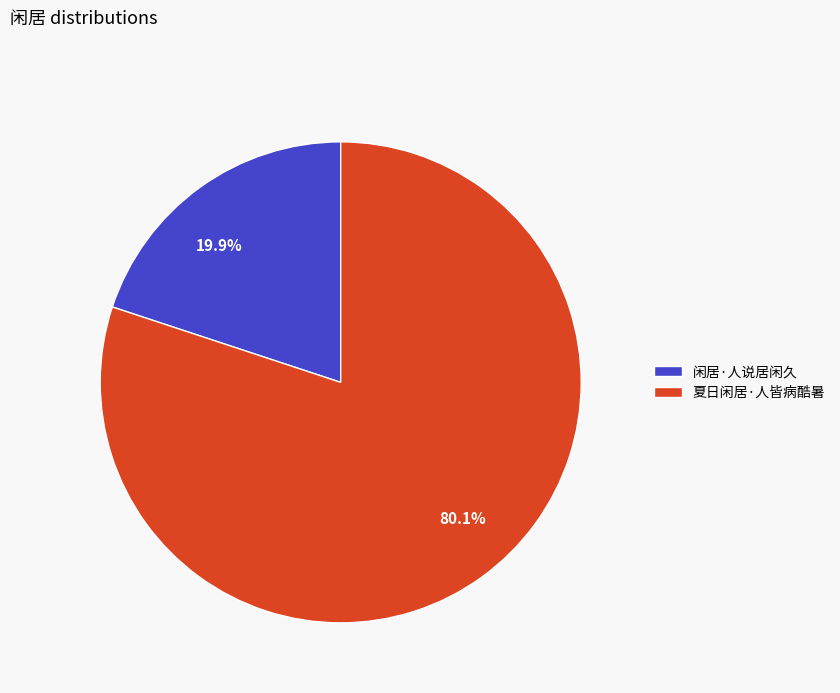

To the nearest percent, what percentage of the pie is 夏日闲居·人皆病酷暑?

80%